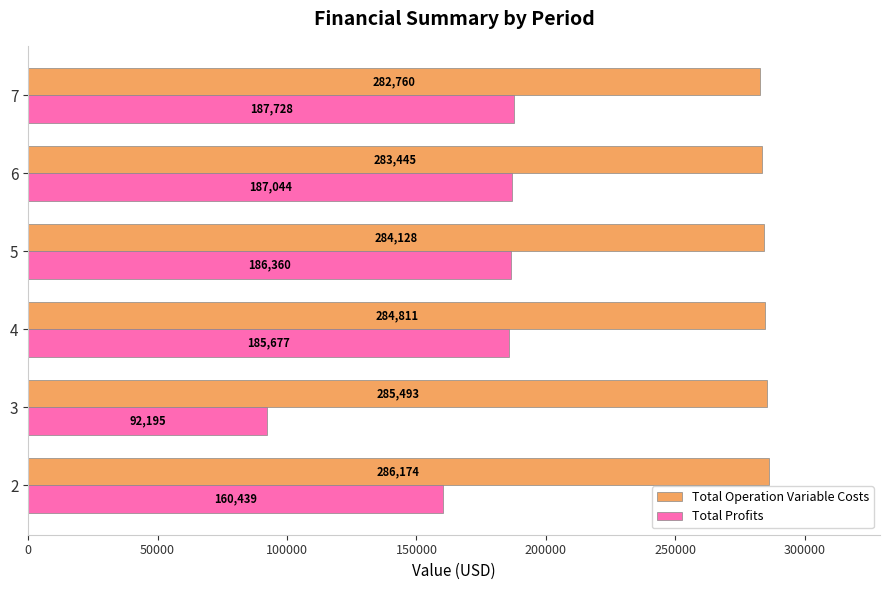

Which series changed the most between 2 and 5?

Total Profits